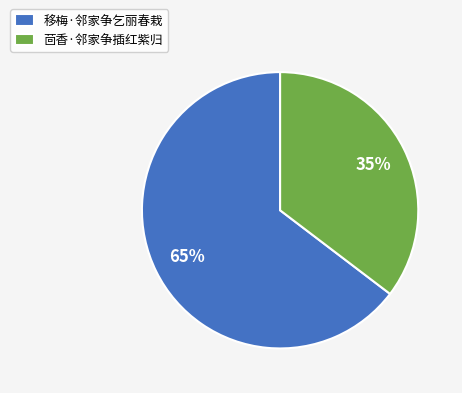

To the nearest percent, what is the average slice percentage?

50%